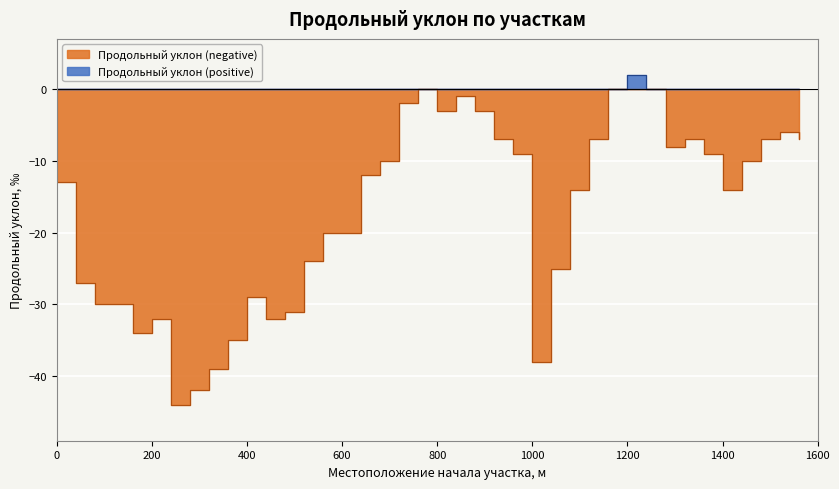

How many data points does each series have?

40